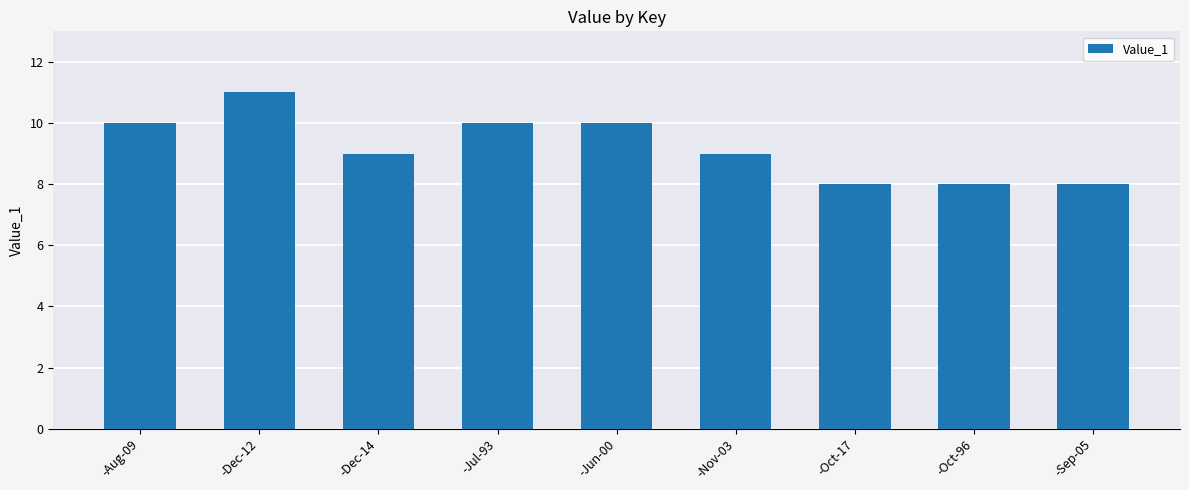

What is the label of the 7th bar from the right?

-Dec-14